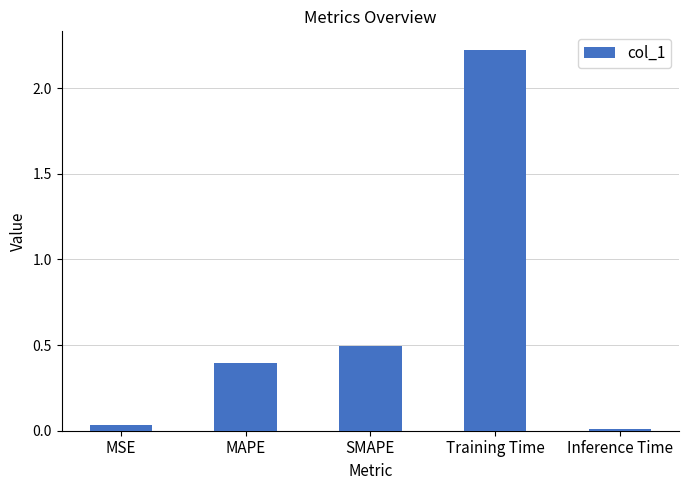

What is the label of the 3rd bar from the right?

SMAPE